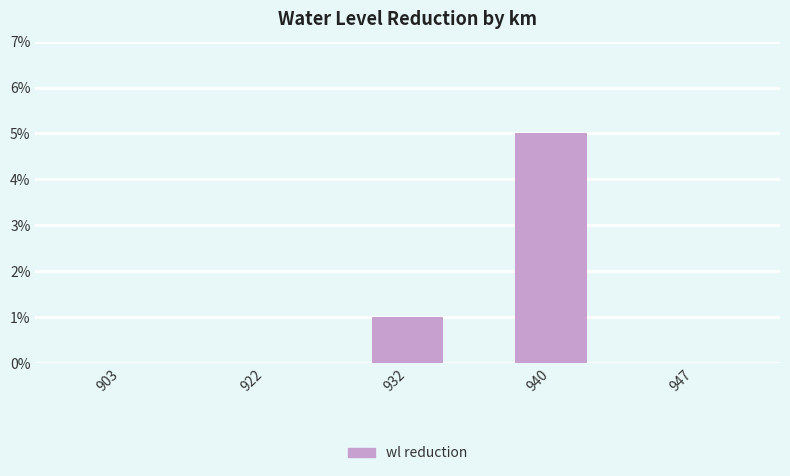

Reading left to right, extract all data points from this chart.

903=0.0	922=0.0	932=0.0	940=0.1	947=0.0